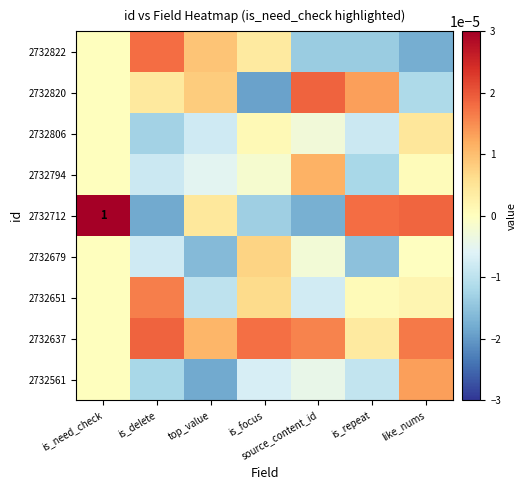

The value of 2732822 at is_repeat is -0.0. True or false?

True